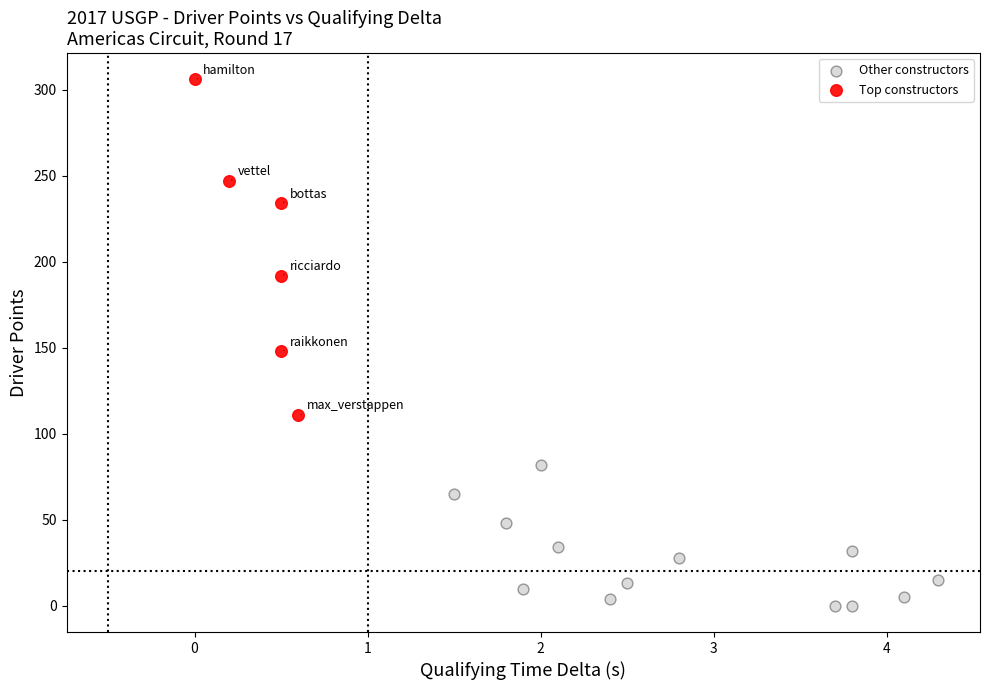

Which series has the widest spread of Y values?

Top constructors